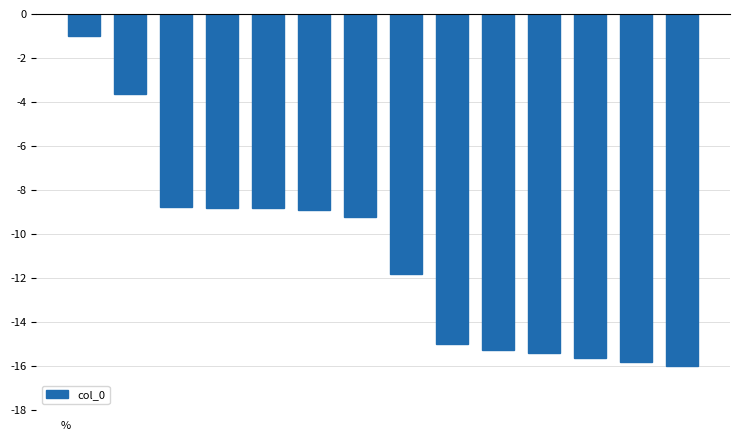

How many data points does each series have?

14